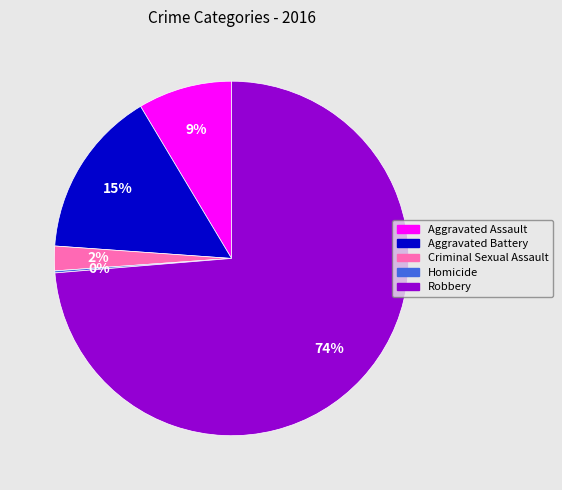

Which has a higher value, Robbery or Criminal Sexual Assault?

Robbery